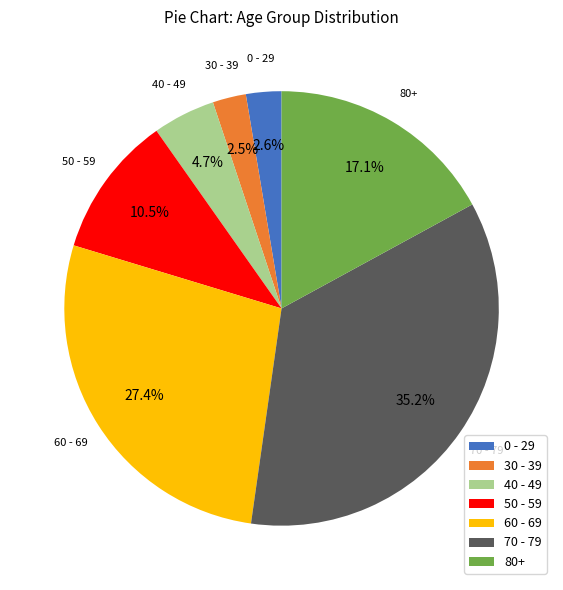

What is the largest slice in the pie chart?

70 - 79